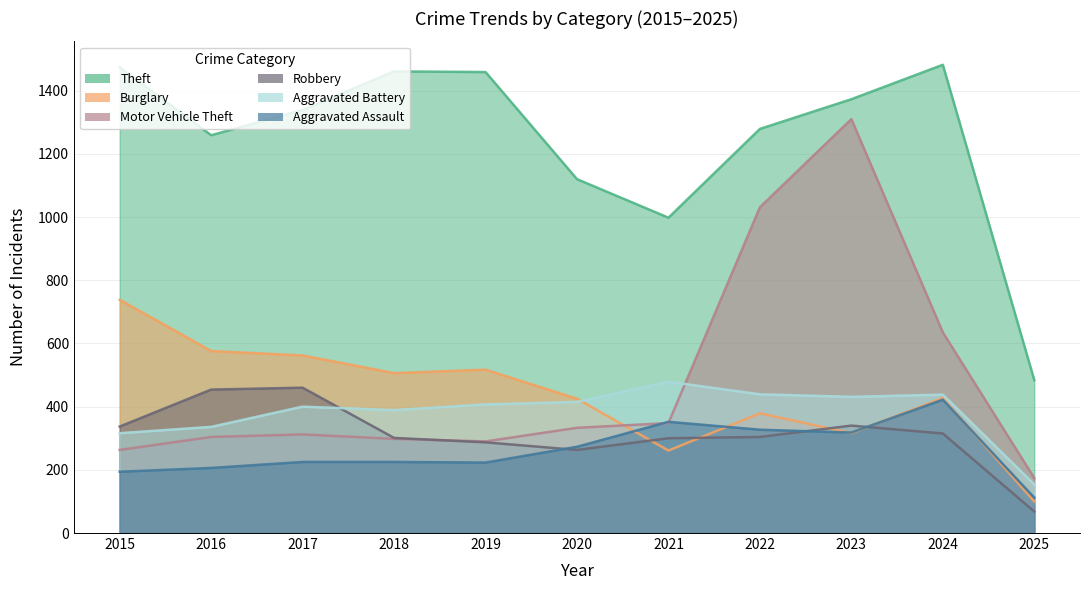

How many series are shown in this chart?

6